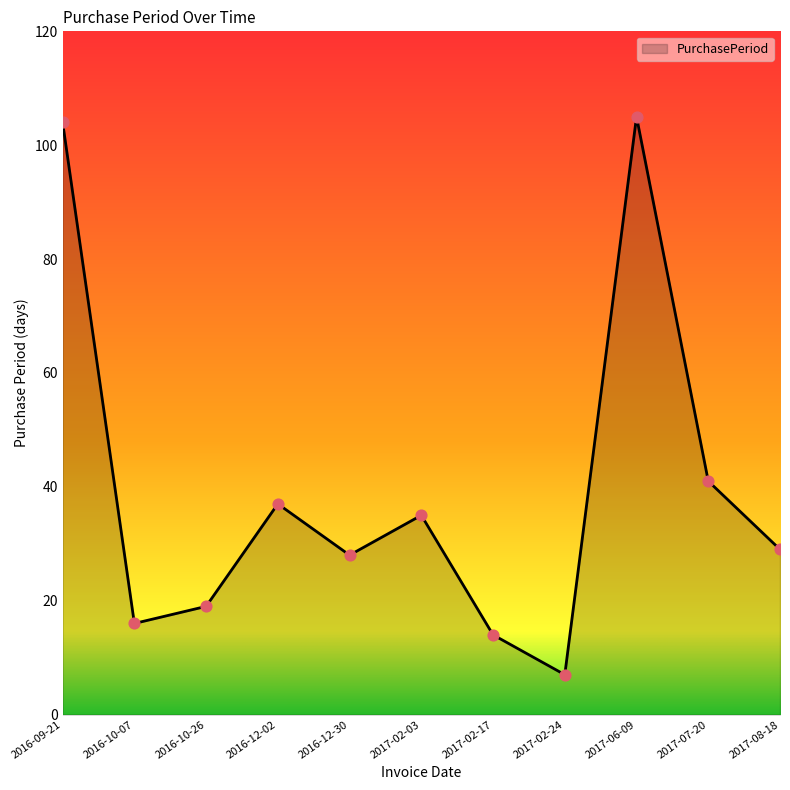

What is the ratio of the value at 2017-02-17 to the value at 2016-09-21?

0.1